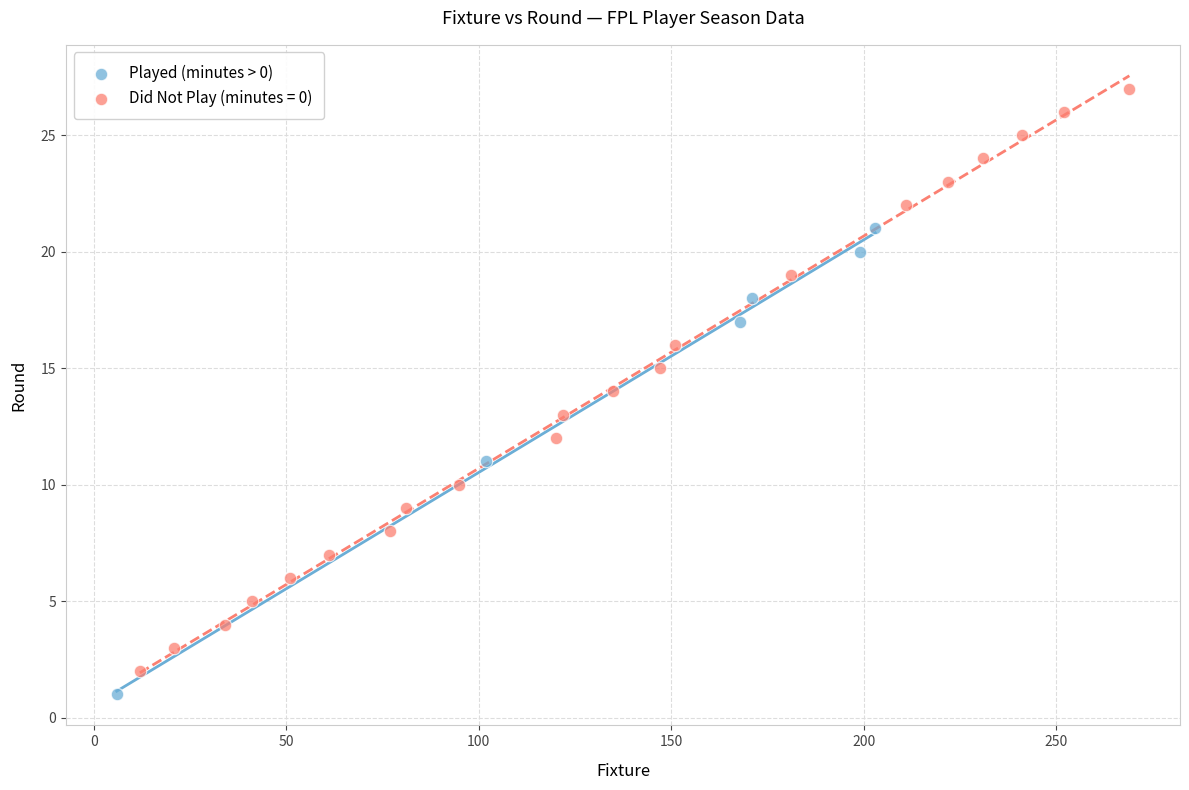

Which series reaches the maximum Y coordinate?

Did Not Play (minutes = 0)